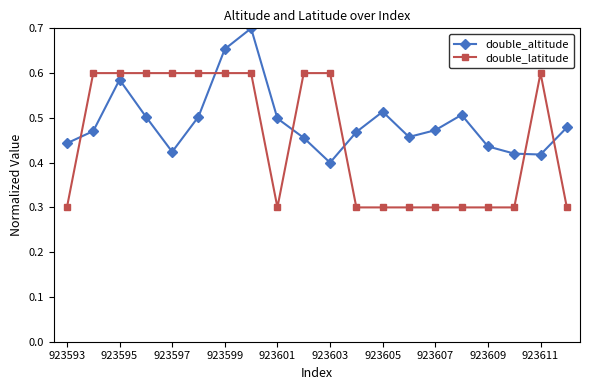

What is the difference between the maximum and minimum values in the double_altitude series?

0.3